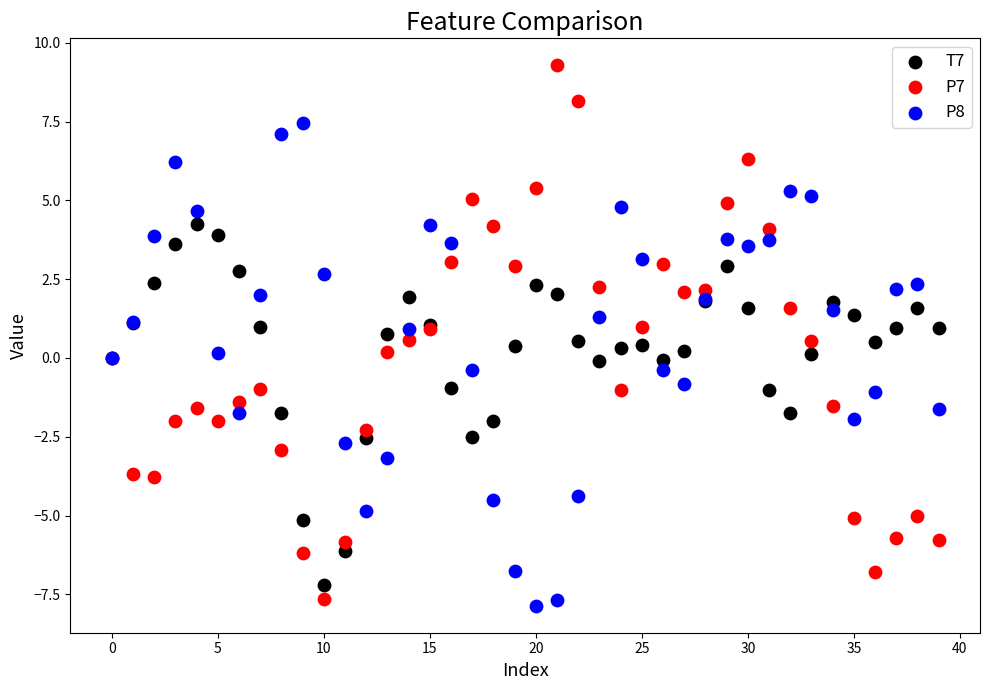

Which series reaches the maximum Y coordinate?

P7